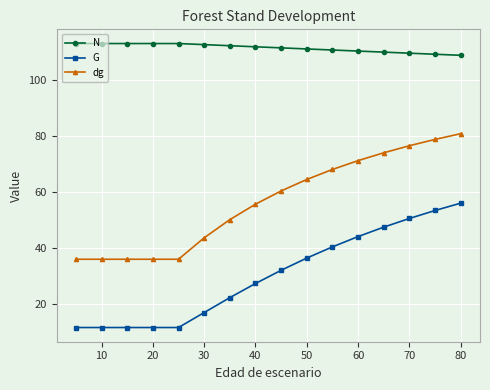

What is the value of the G point at the 4th from the left?

11.5